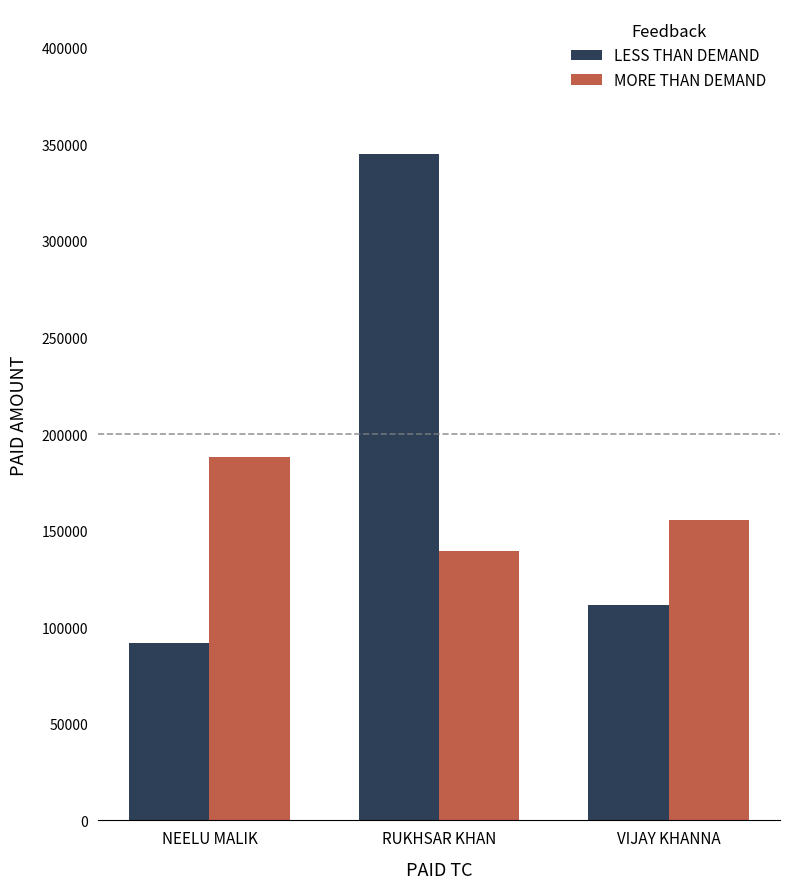

What is the approximate value of LESS THAN DEMAND at NEELU MALIK?

91786